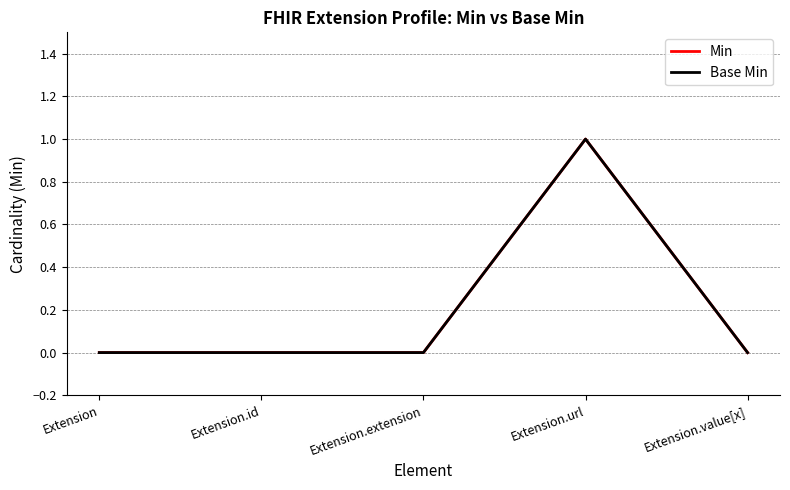

Where is Min nearest to the value 0?

Extension